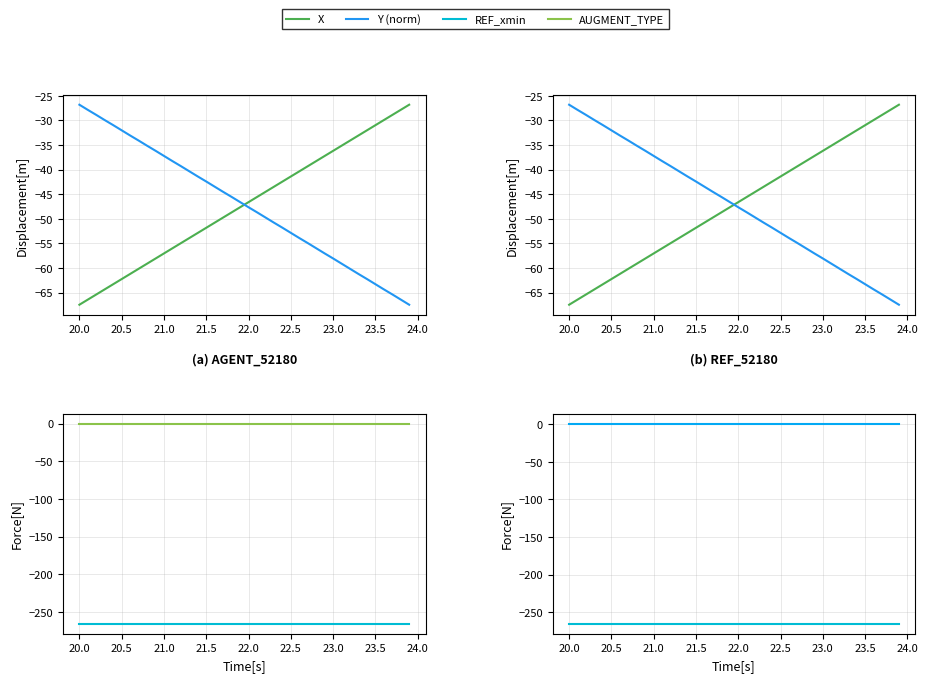

What is the spread (max minus min) of values at 23.0?

266.6